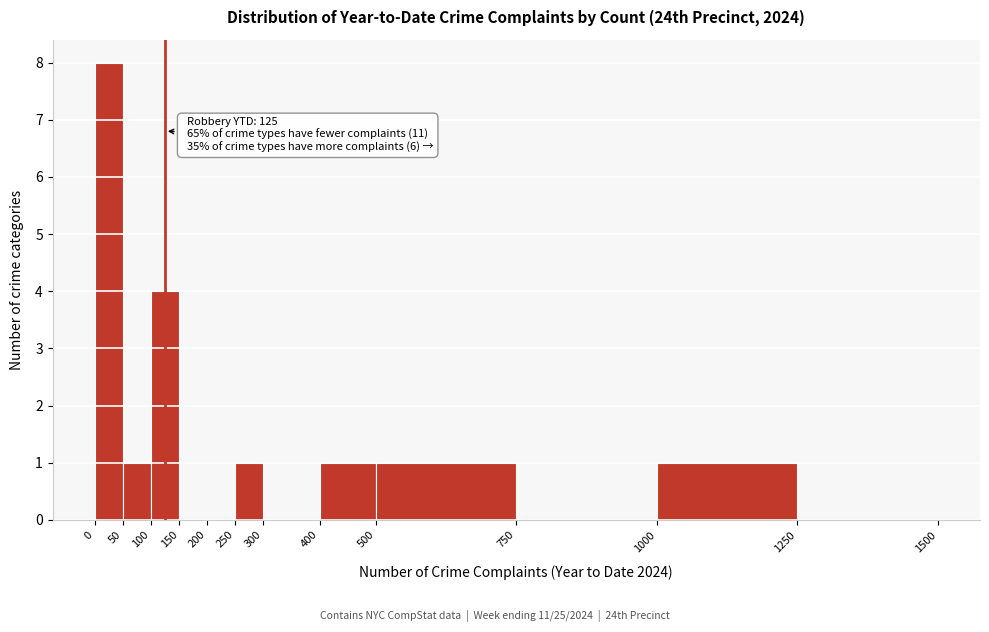

Which range on the x-axis has the tallest bar?

0 to 50